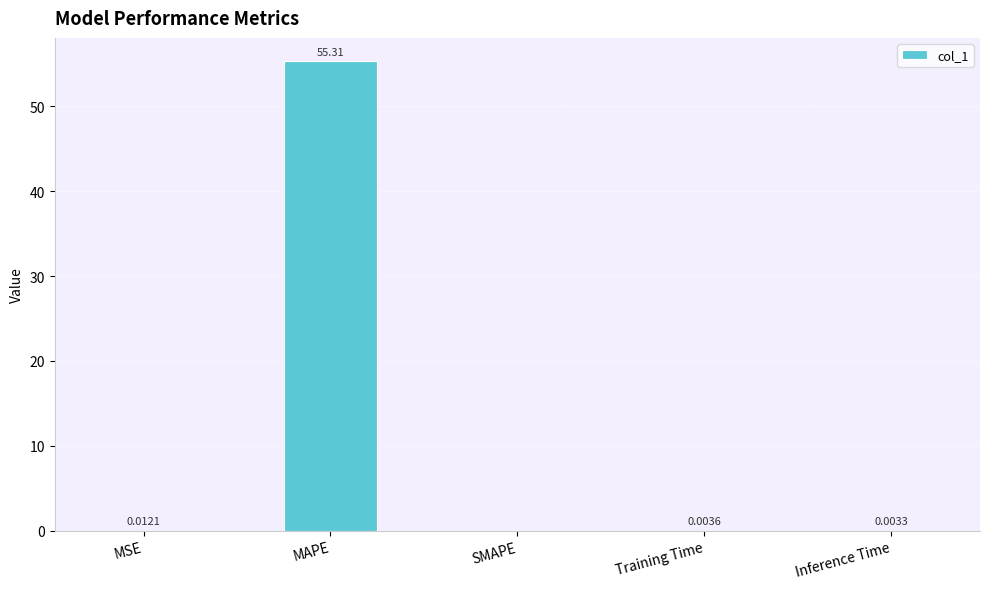

Which has a higher value, MSE or SMAPE?

MSE